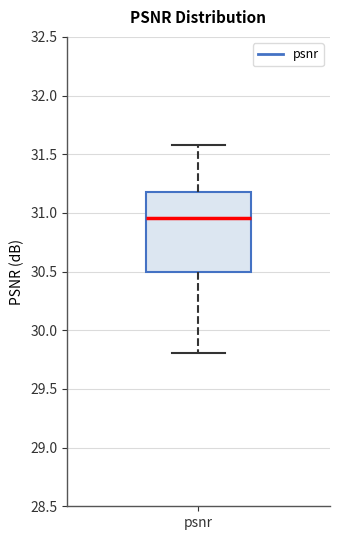

Transcribe this box plot: give where the median line is, the range the box spans, and where the two whiskers end, as read against the y-axis. The values are not printed on the chart, so give them approximately, as read against the axis.

median 30.95, box 30.50 to 31.20, whiskers 29.80 to 31.55